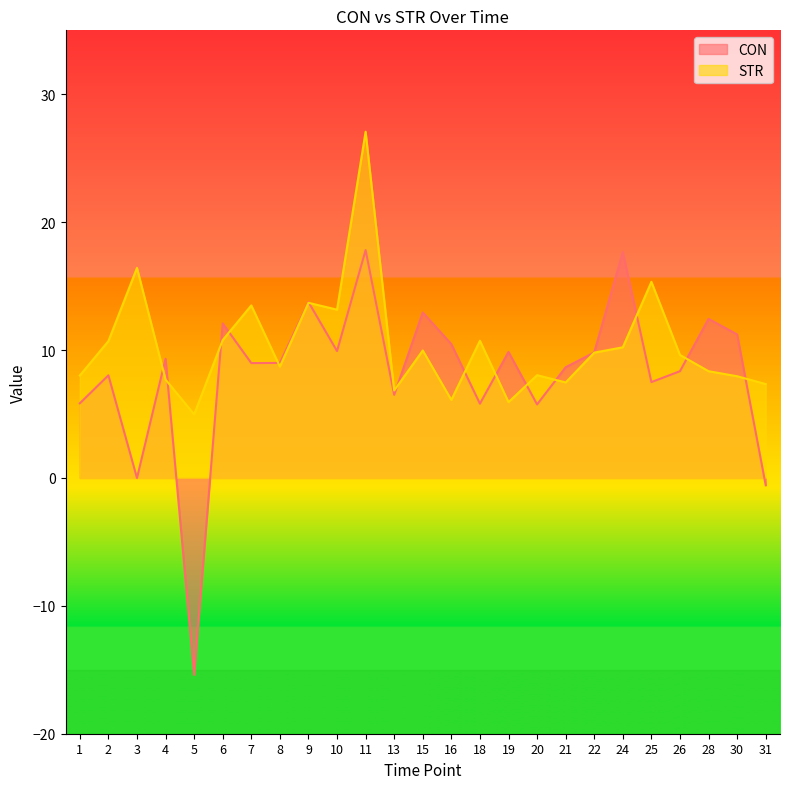

How many values in the STR series are below 9?

12